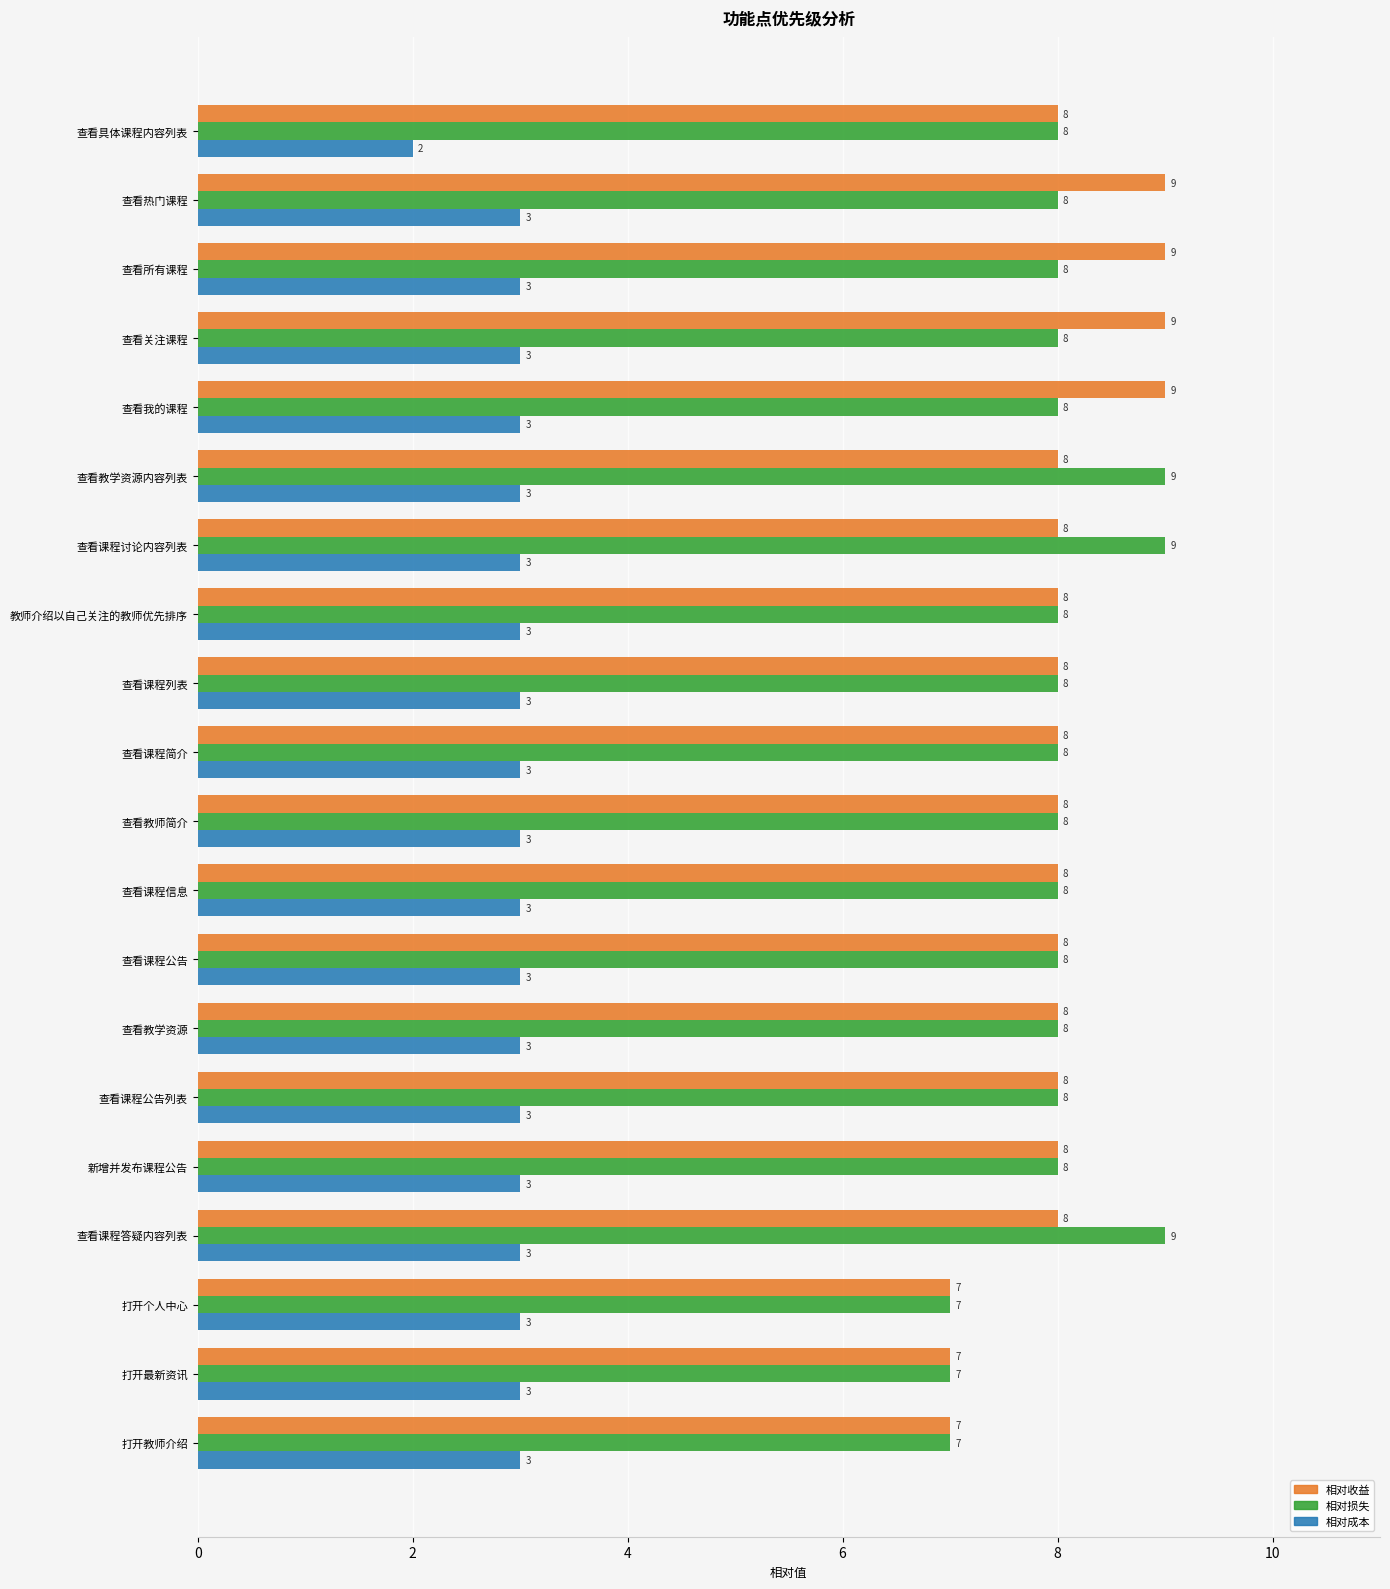

The 相对损失 series shows 8 at 查看我的课程. True or false?

True